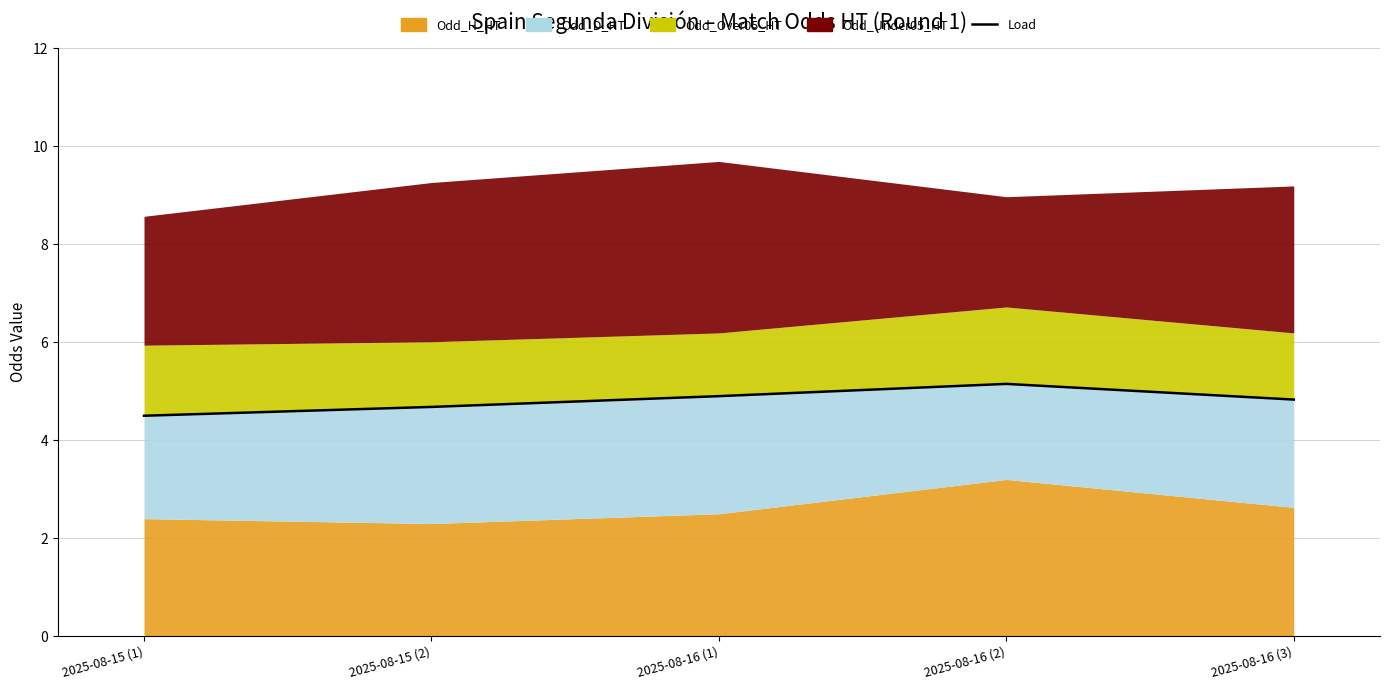

Reading left to right, transcribe all the data shown in this chart.

2025-08-15 (1)=4.5	2025-08-15 (2)=4.7	2025-08-16 (1)=4.9	2025-08-16 (2)=5.2	2025-08-16 (3)=4.8